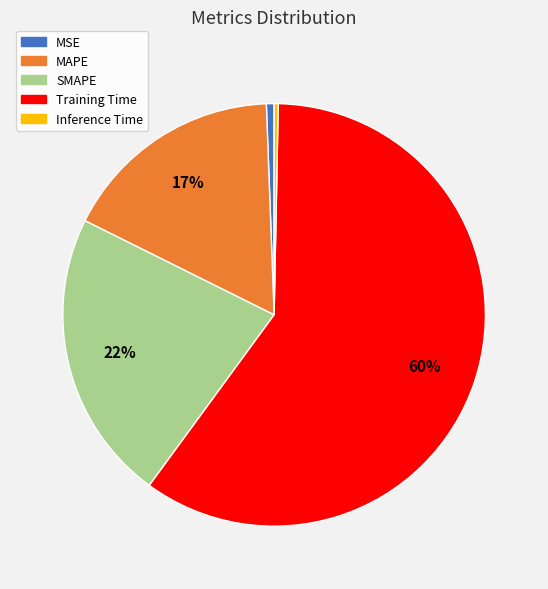

Does Training Time account for over 50% of the chart?

Yes